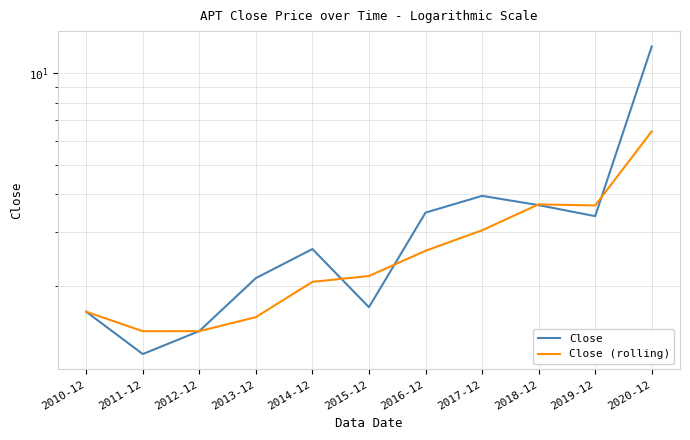

True or false: Close and Close (rolling) intersect in this chart.

True